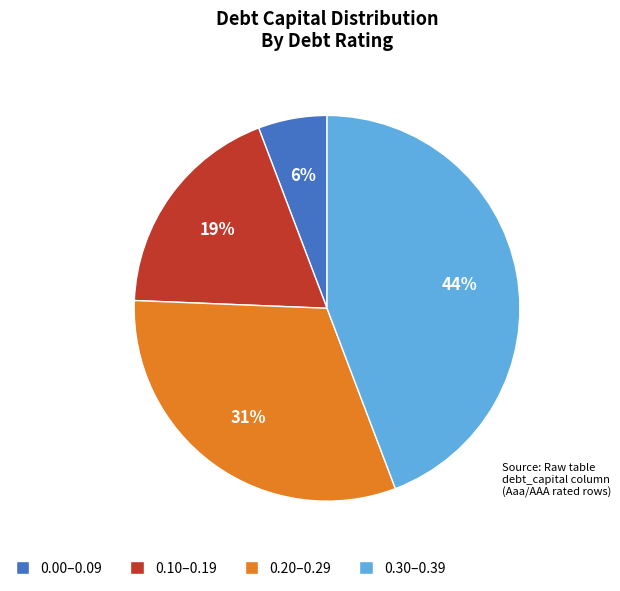

Is it true that 0.00–0.09 is 6% of the pie?

True